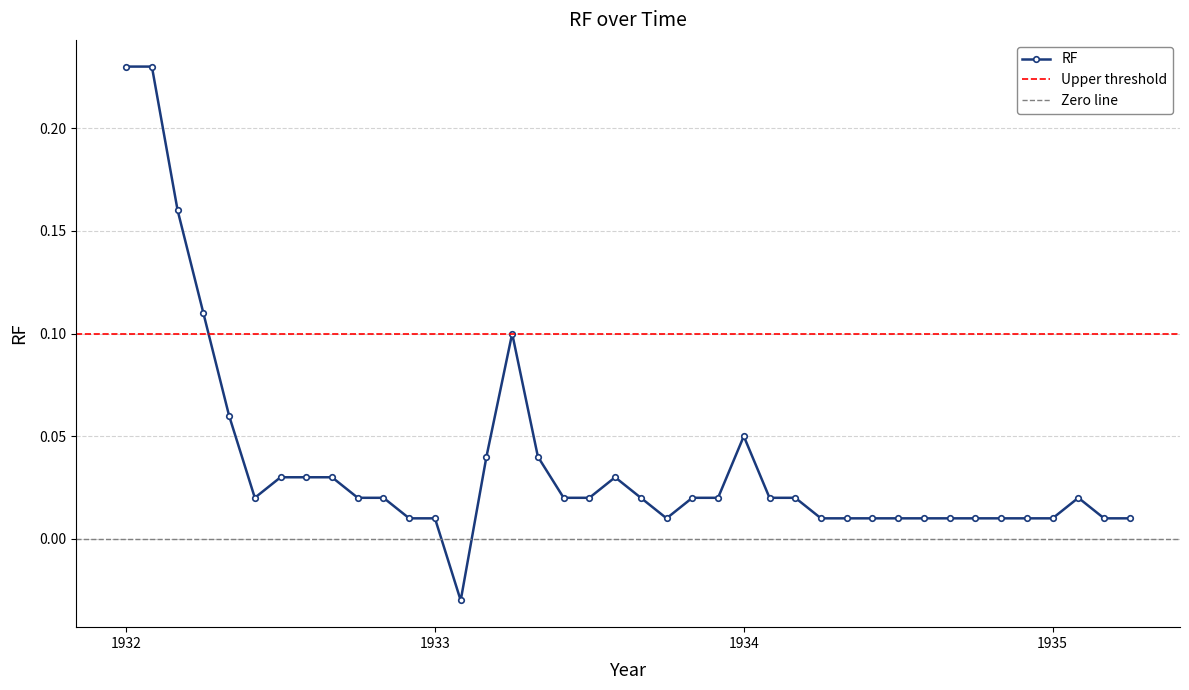

At which label is the value closest to 0?

193212